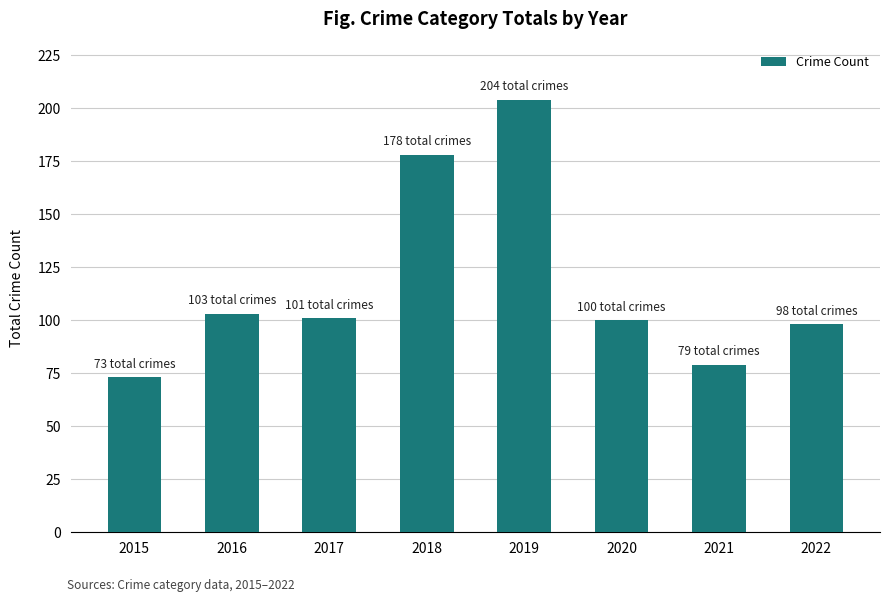

Is it true that the value at 2015 is 37?

False